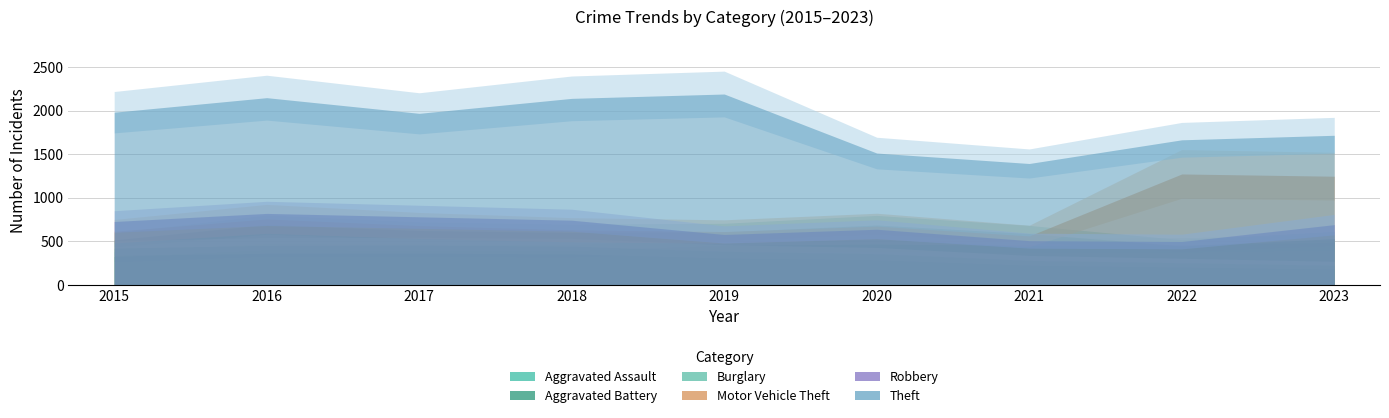

How many categories are shown in the chart?

9